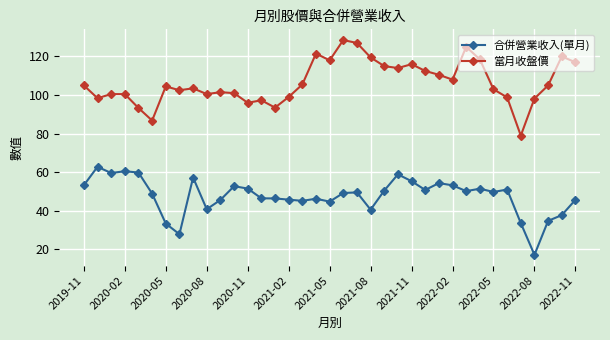

True or false: 當月收盤價 and 合併營業收入(單月) intersect in this chart.

False